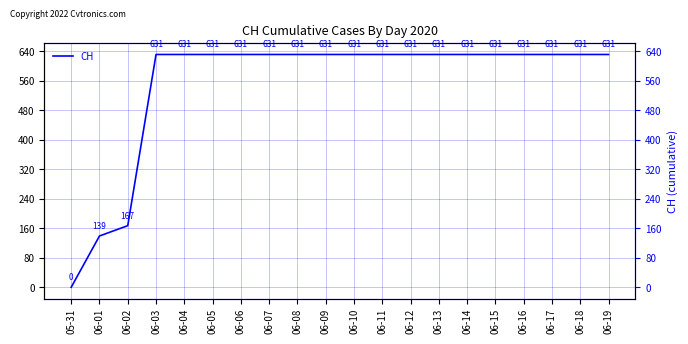

Reading left to right, transcribe all the data shown in this chart.

0	139	167	631	631	631	631	631	631	631	631	631	631	631	631	631	631	631	631	631